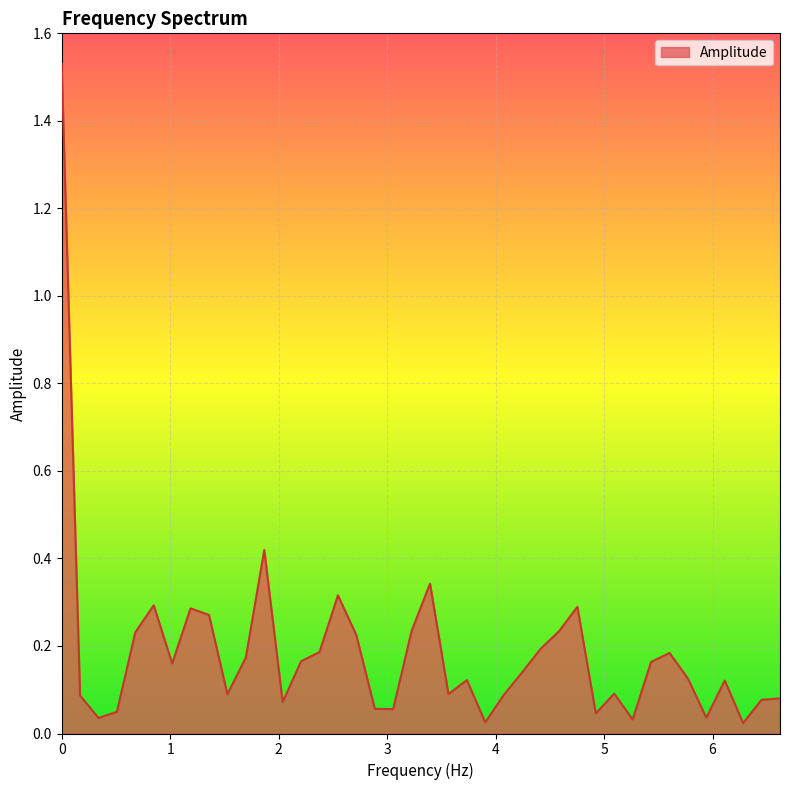

Rank the categories by value from highest to lowest.

0.0, 1.8677169292323081, 3.39584896224056, 2.54688672168042, 0.84896224056014, 4.754188547136784, 1.188547136784196, 1.358339584896224, 3.226056514128532, 4.584396099024756, 0.679169792448112, 2.716679169792448, 4.414603650912729, 2.377094273568392, 5.603150787696924, 1.69792448112028, 2.2073018254563643, 5.433358339584896, 1.0187546886721681, 4.2448112028007, 5.7729432358089525, 3.7354338584646163, 6.112528132033009, 5.09377344336084, 3.565641410352588, 1.5281320330082522, 4.0750187546886725, 0.169792448112028, 6.6219054763690925, 6.452113028257064, 2.0375093773443362, 2.8864716179044763, 3.0562640660165044, 0.5093773443360841, 4.9239809952488125, 5.94273568392098, 0.339584896224056, 5.263565891472869, 3.9052263065766444, 6.282320580145036